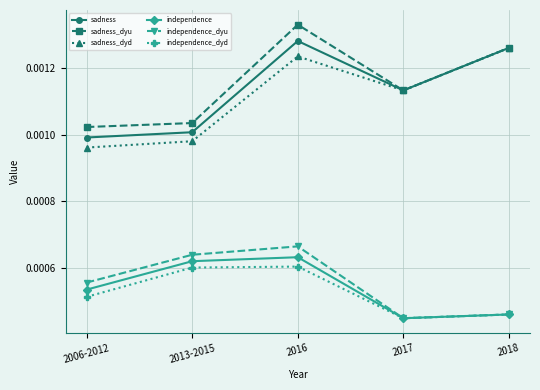

At which category is the sum across all series the highest?

2016